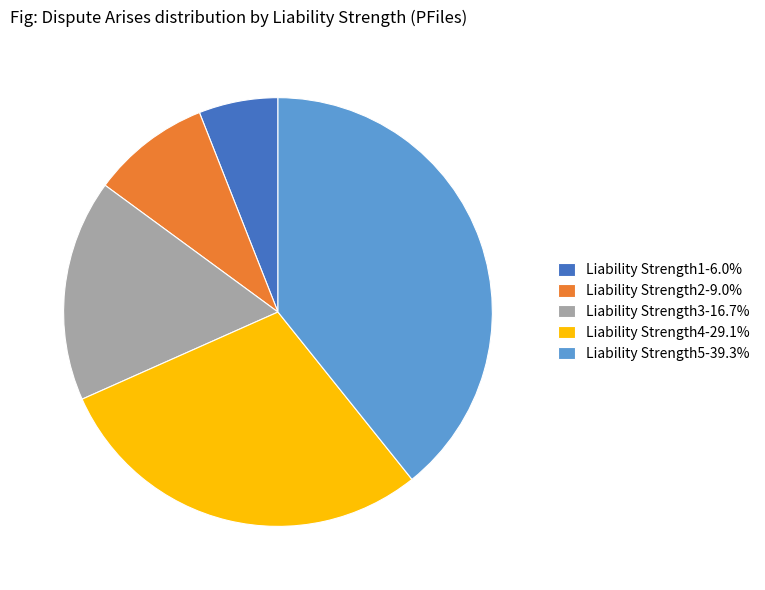

Does Liability Strength4-29.1% represent more than half of the total?

No